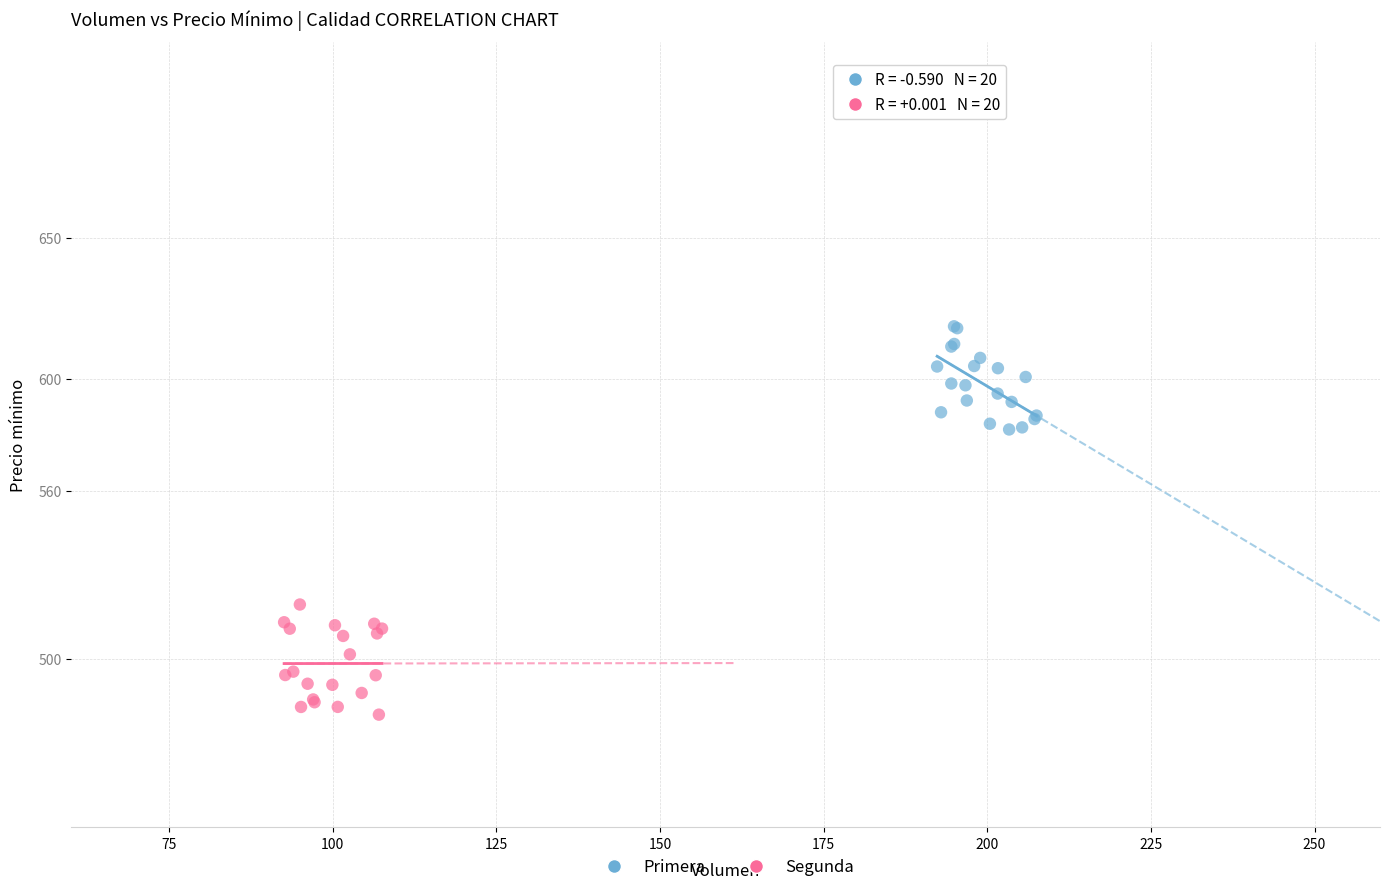

Which series reaches the minimum Y coordinate?

Segunda